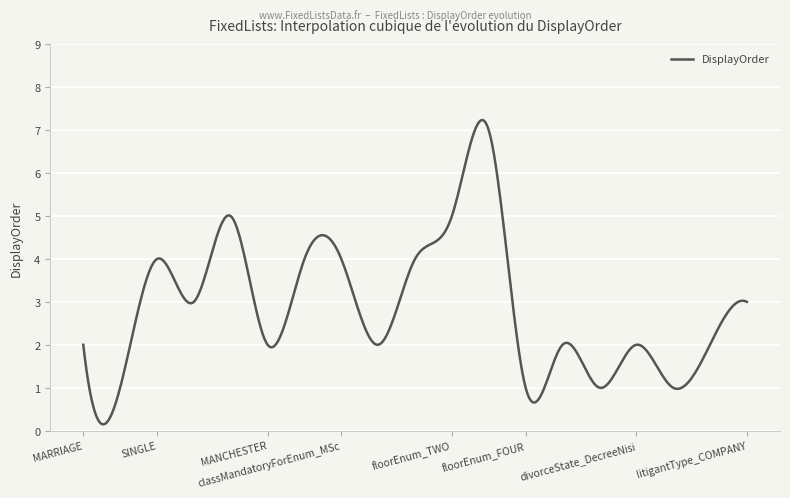

What is the maximum value shown in the chart?

7.2